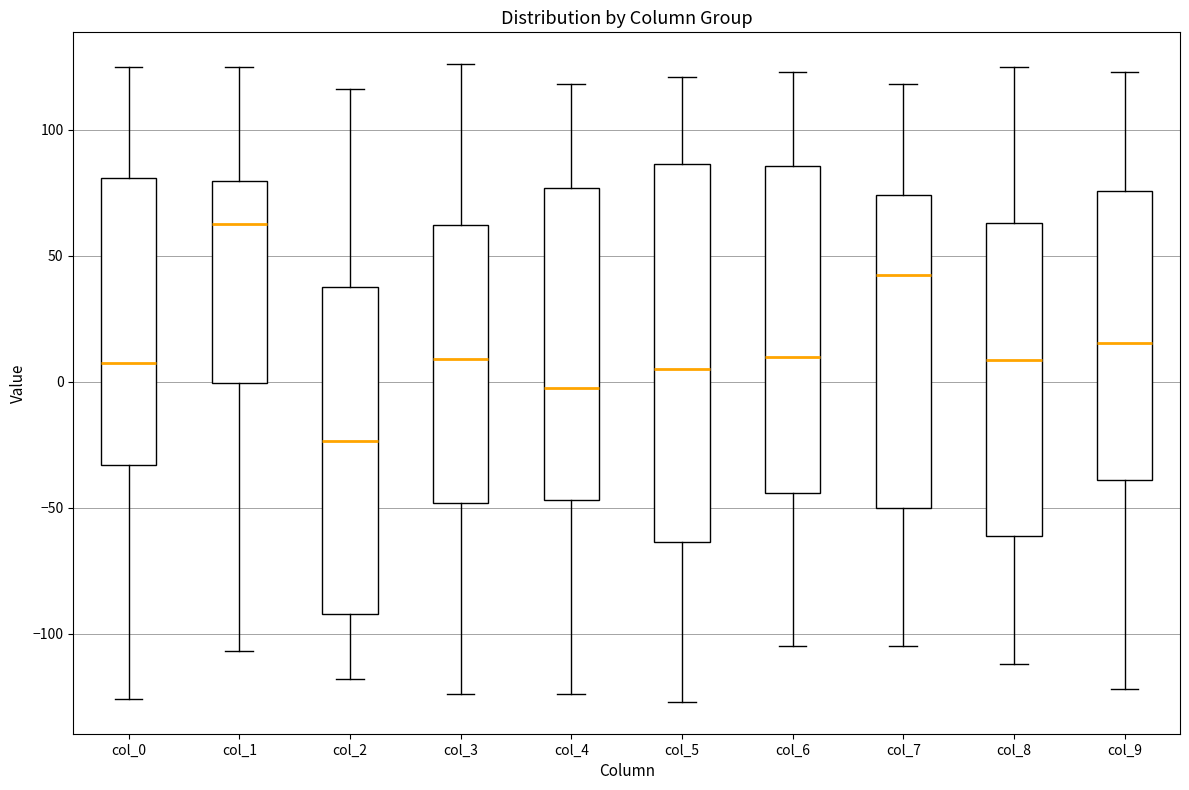

Where does the median line of the box for col_1 sit on the y-axis? The values are not printed on the chart, so give them approximately, as read against the axis.

65